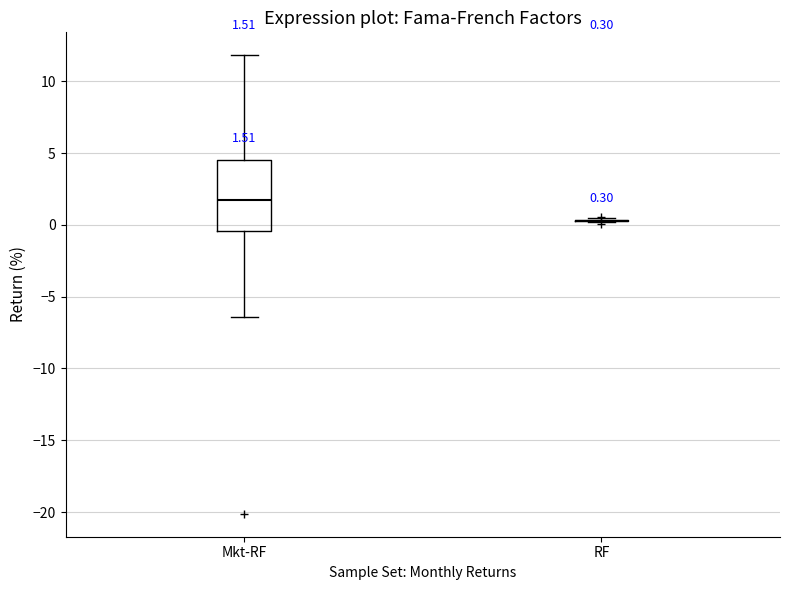

Which box is the tallest, from its lower edge to its upper edge?

Mkt-RF